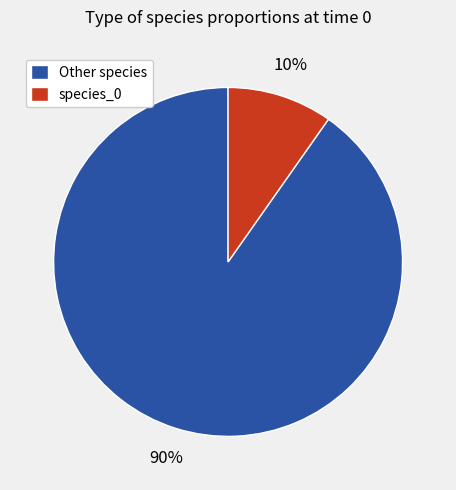

To the nearest percent, what portion does species_0 represent?

10%